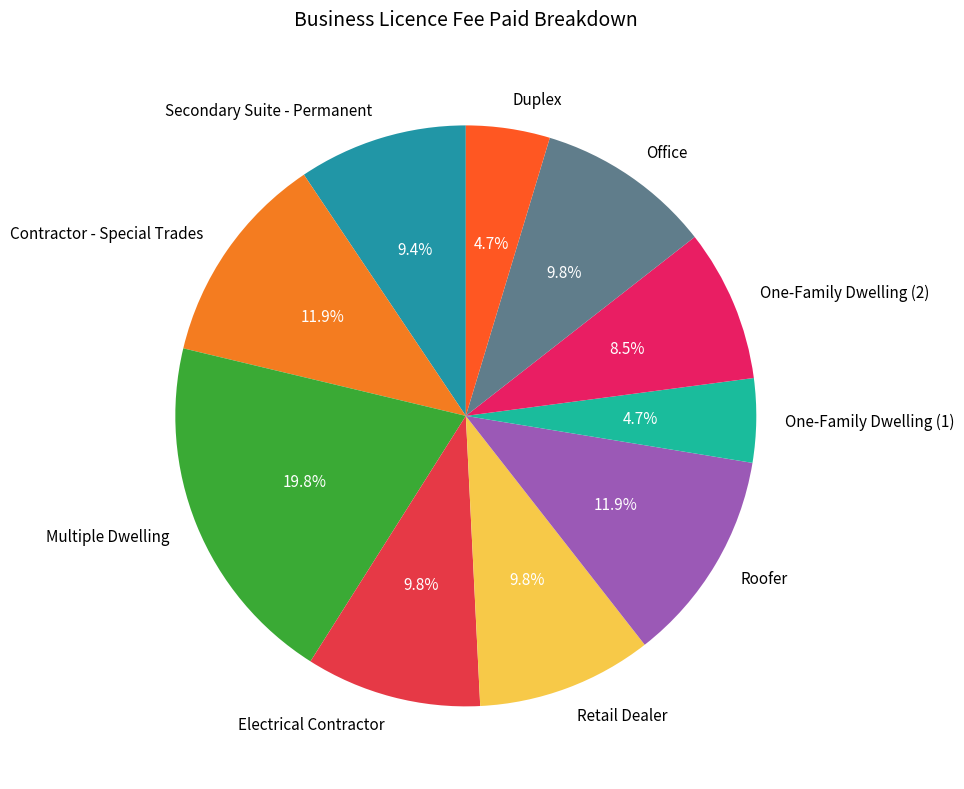

What is the largest slice in the pie chart?

Multiple Dwelling